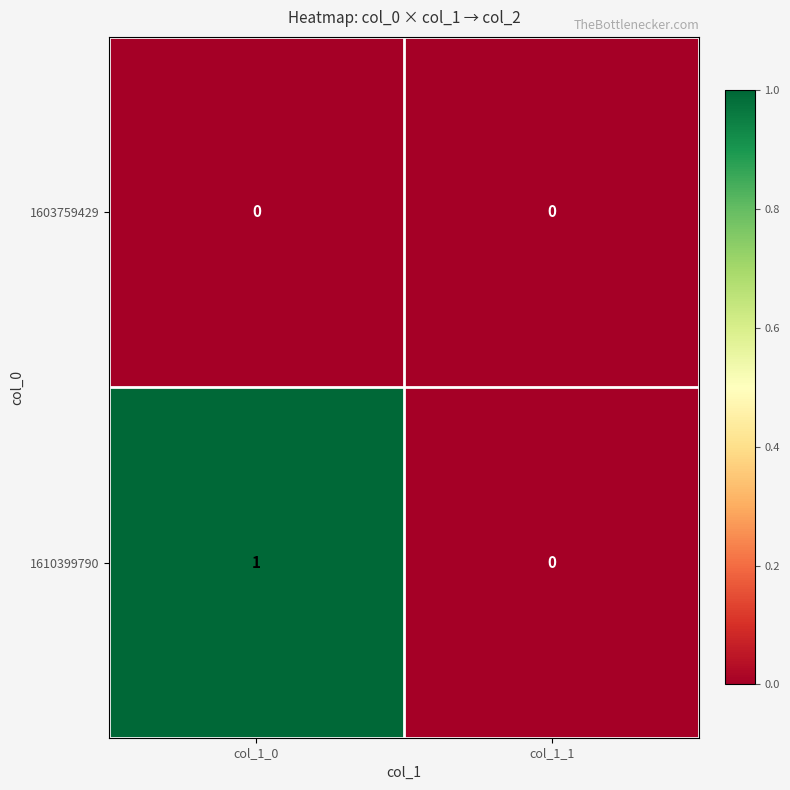

Reading right to left, what are all the values shown in this chart?

1603759429: col_1_1=0	col_1_0=0
1610399790: col_1_1=0	col_1_0=1